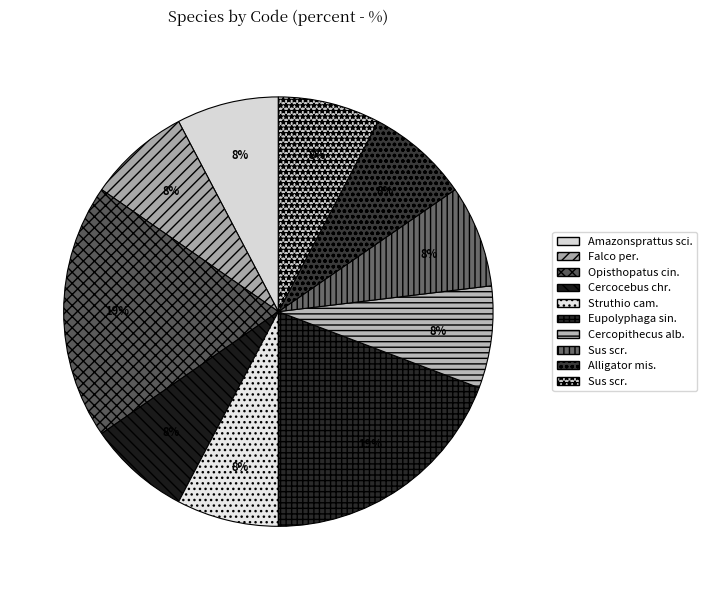

How many slices are in this pie chart?

10